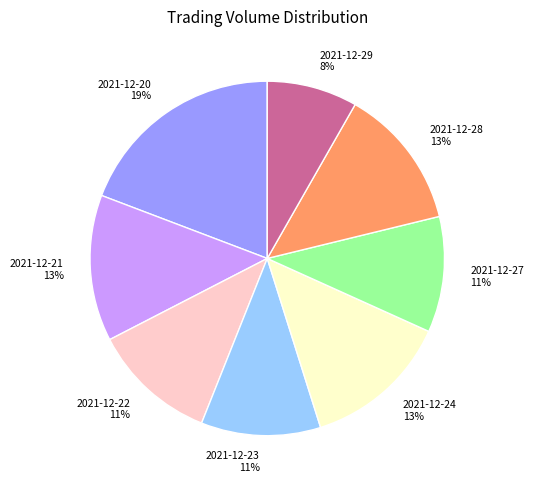

Which has a higher value, 2021-12-27 11% or 2021-12-28 13%?

2021-12-28 13%